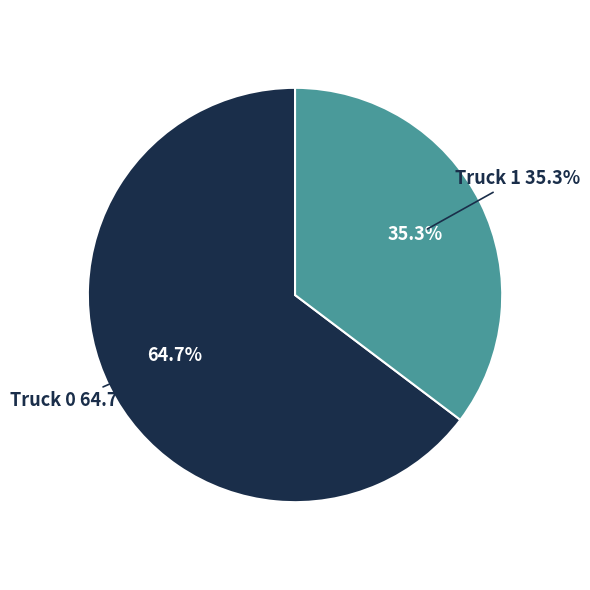

What is the ratio of the value at Truck 0 to the value at Truck 1?

1.8